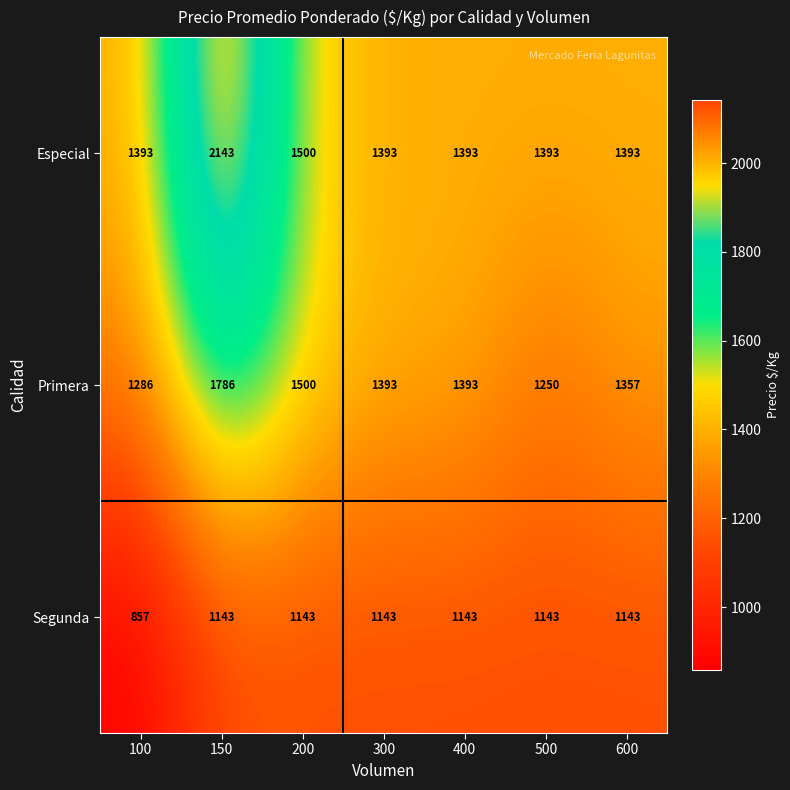

At which category is the sum across all series the highest?

150